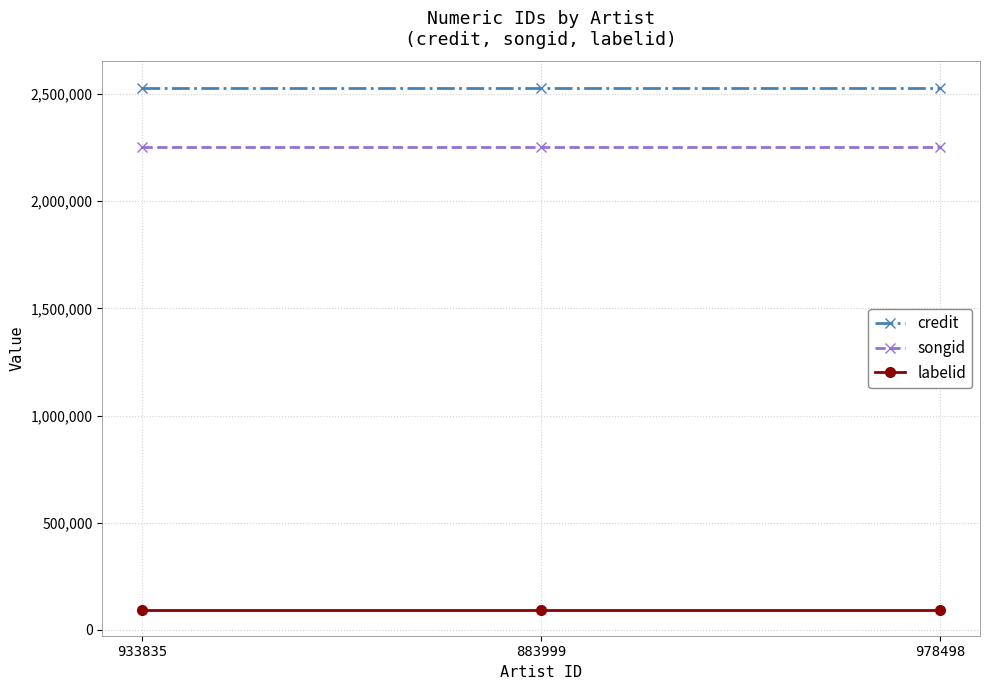

Rank the series by their maximum value, from highest to lowest.

credit, songid, labelid